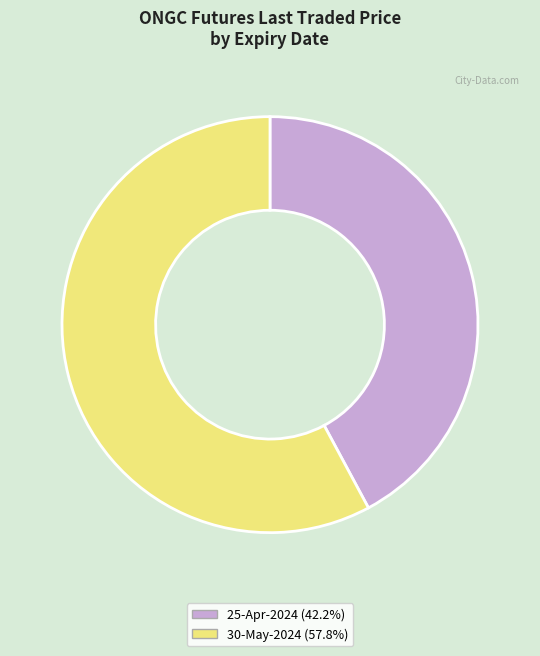

Approximately how many times larger is the value at 30-May-2024 (57.8%) compared to 25-Apr-2024 (42.2%)?

1.4